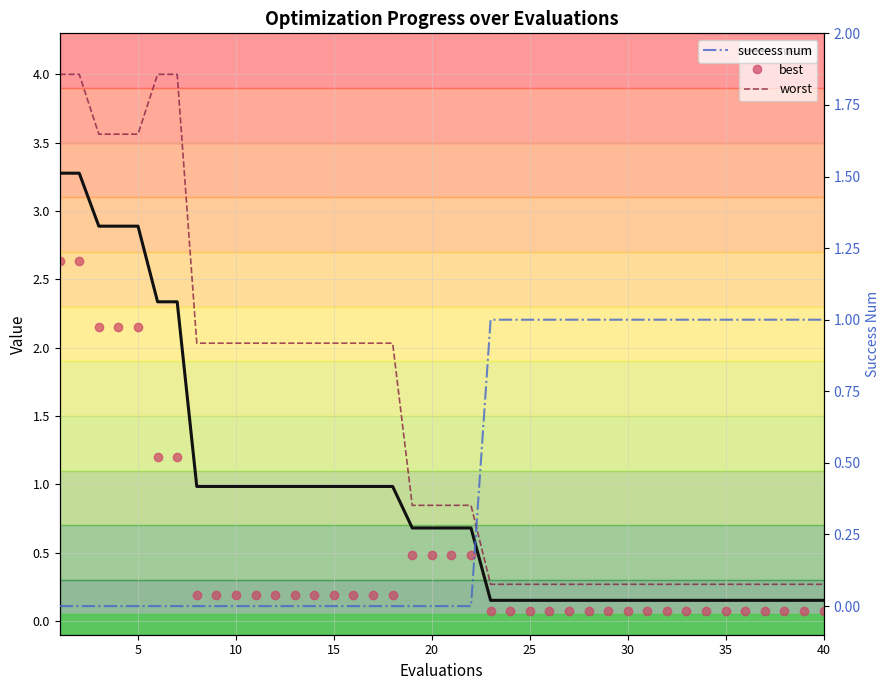

True or false: best and worst intersect in this chart.

False